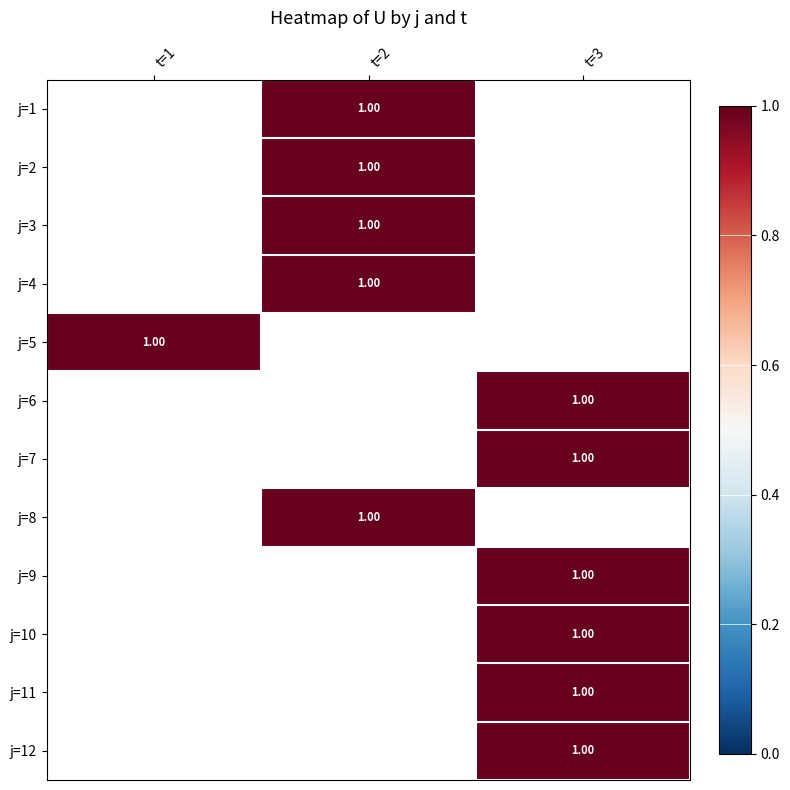

Is the value of j=2 at t=1 greater than the value of j=7 at t=3?

No